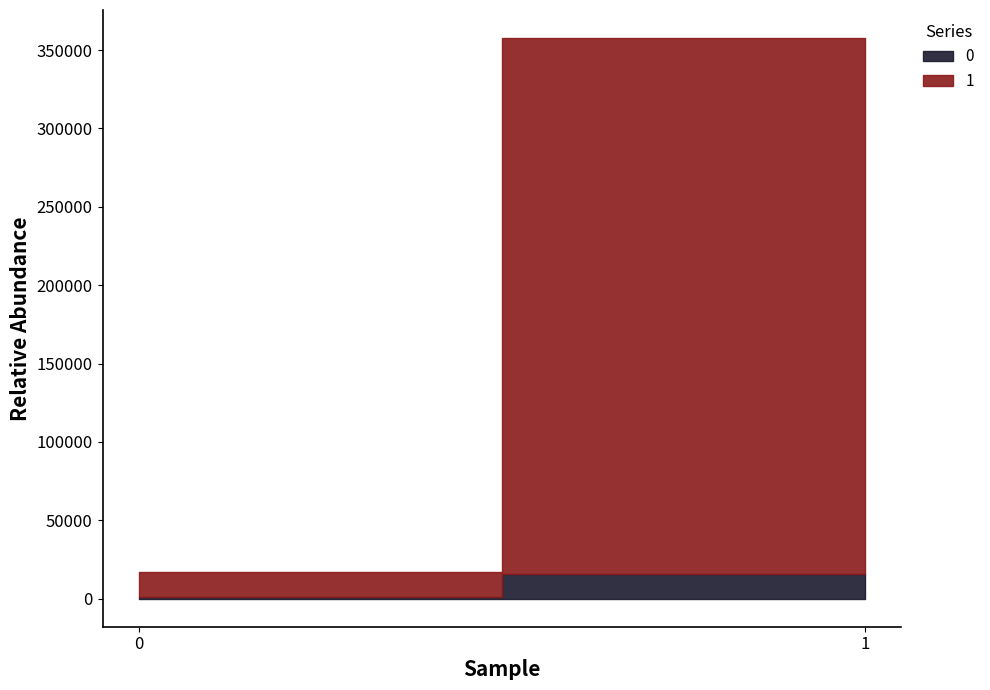

What is the difference between the 0 values at 0 and 1?

15249.9